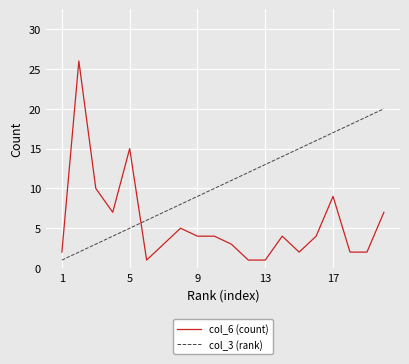

Which series has the largest total across all categories?

col_3 (rank)